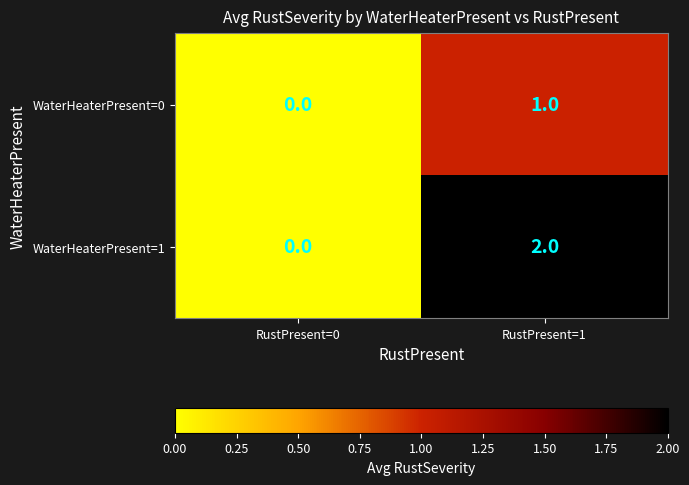

How many values in the WaterHeaterPresent=1 series are below 2?

1